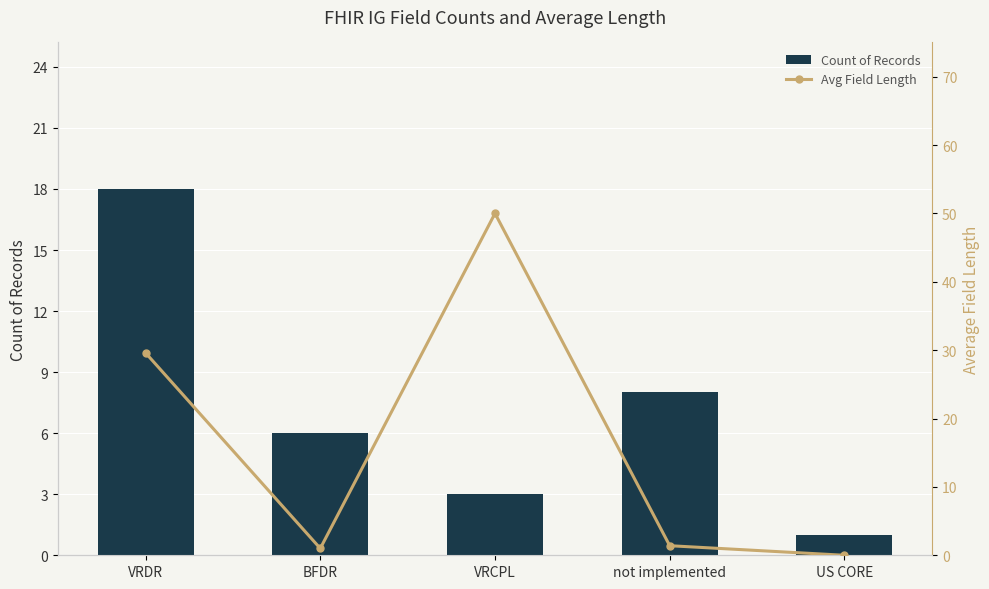

At which label does Avg Field Length reach its minimum?

US CORE